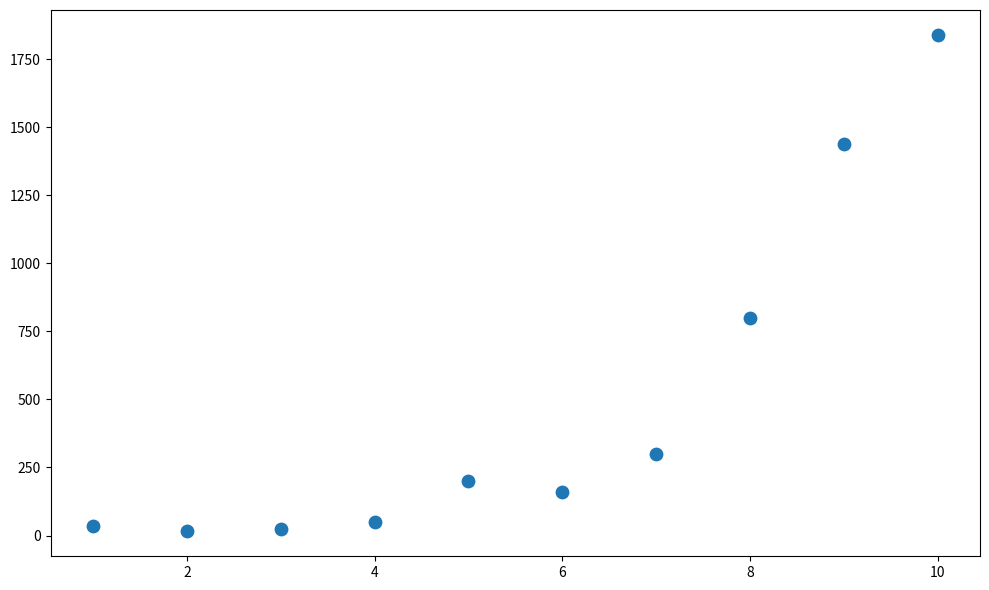

What Y value in the scatter plot is closest to 927?

800